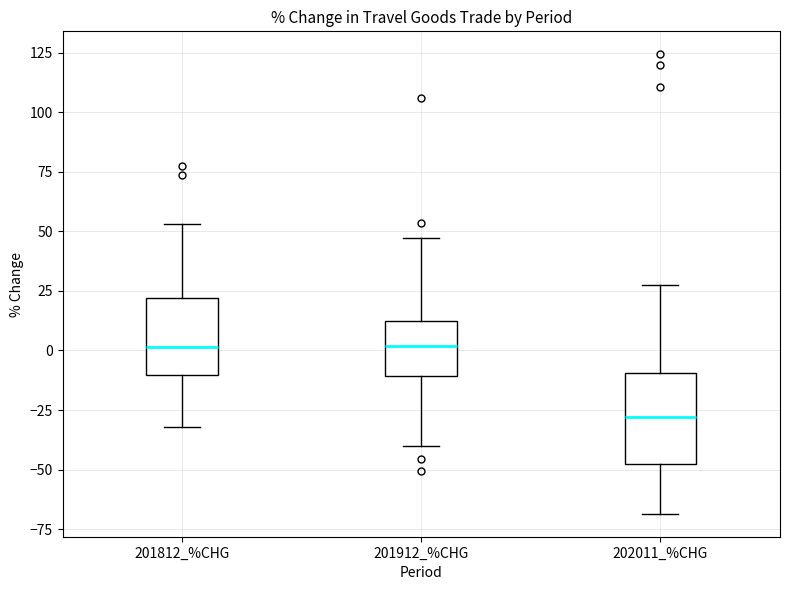

Which box has the lowest median line?

202011_%CHG